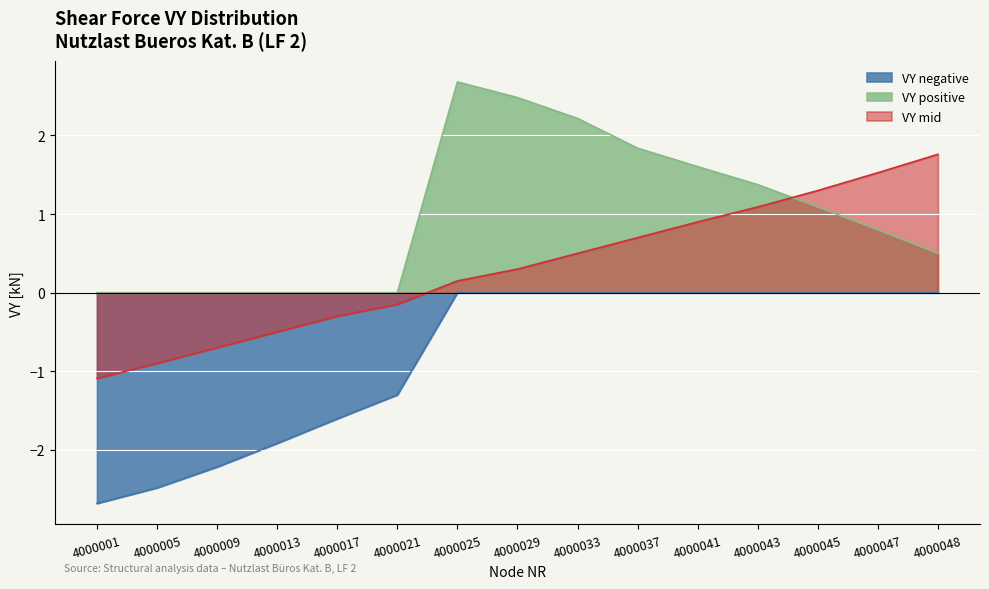

Which series has the largest total across all categories?

VY positive